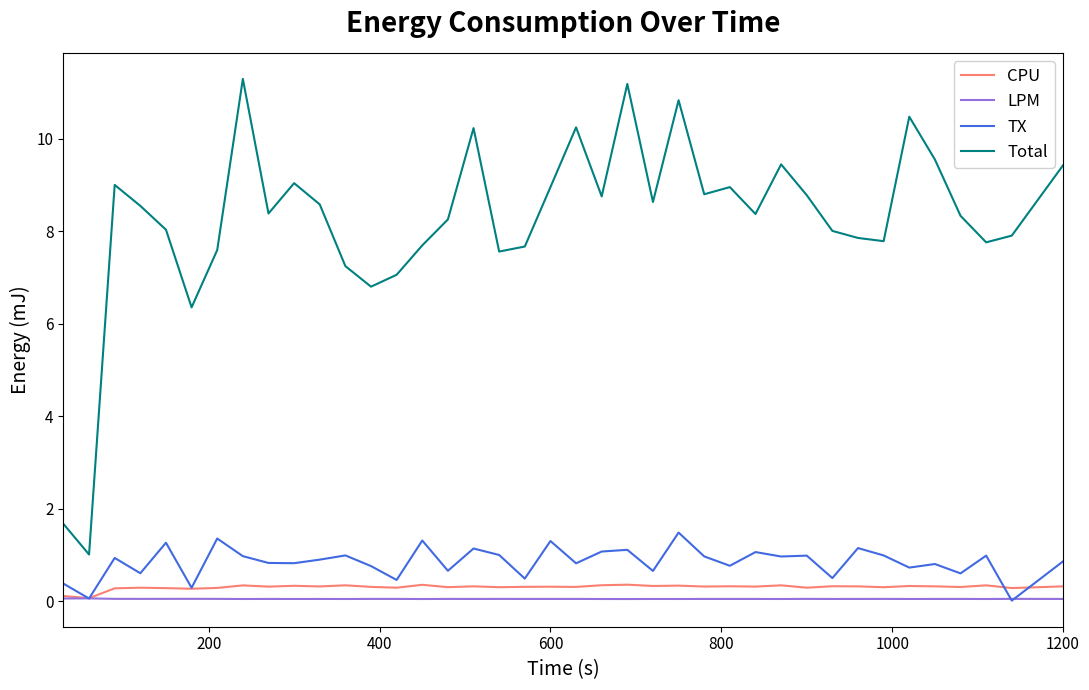

What is the maximum value for TX?

1.5